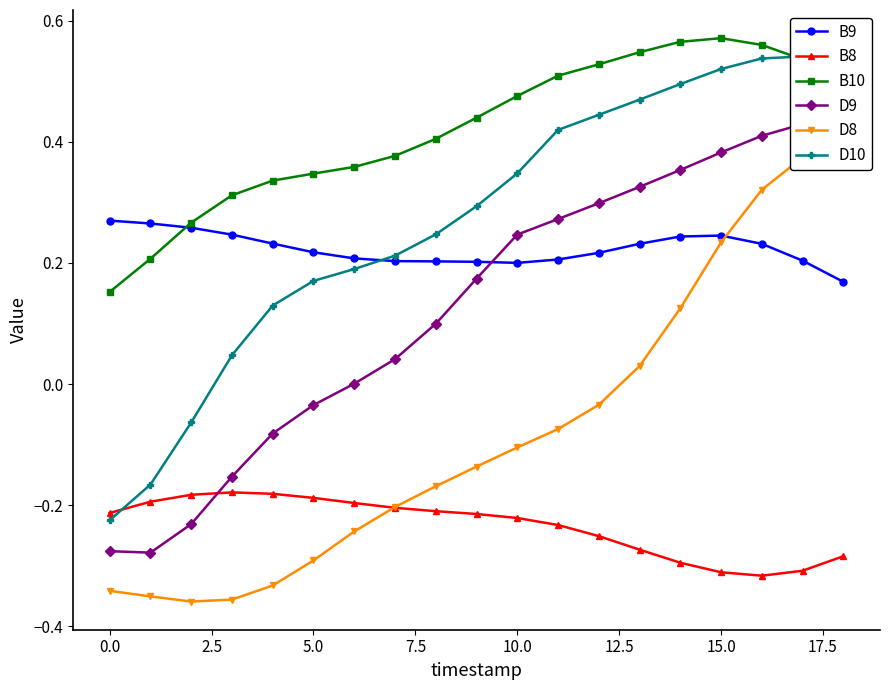

True or false: B8 and B9 intersect in this chart.

False